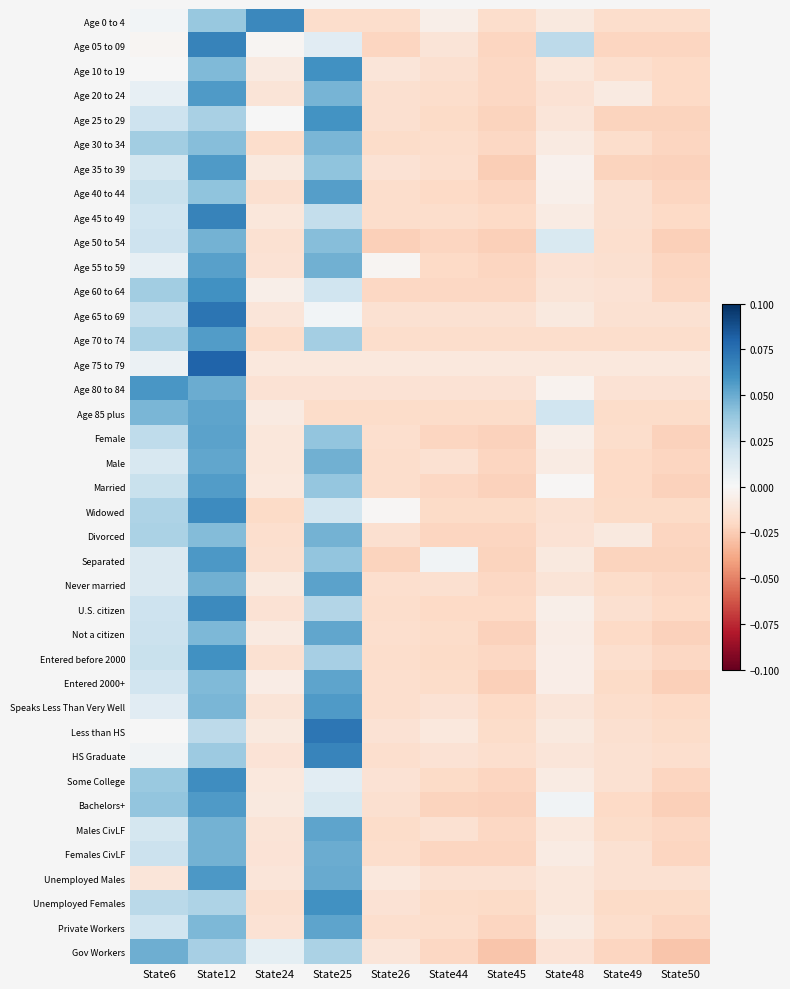

Reading left to right, extract all data points from this chart.

Age 0 to 4: State6=0.0	State12=0.0	State24=0.1	State25=-0.0	State26=-0.0	State44=-0.0	State45=-0.0	State48=-0.0	State49=-0.0	State50=-0.0
Age 05 to 09: State6=-0.0	State12=0.1	State24=-0.0	State25=0.0	State26=-0.0	State44=-0.0	State45=-0.0	State48=0.0	State49=-0.0	State50=-0.0
Age 10 to 19: State6=0.0	State12=0.0	State24=-0.0	State25=0.1	State26=-0.0	State44=-0.0	State45=-0.0	State48=-0.0	State49=-0.0	State50=-0.0
Age 20 to 24: State6=0.0	State12=0.1	State24=-0.0	State25=0.0	State26=-0.0	State44=-0.0	State45=-0.0	State48=-0.0	State49=-0.0	State50=-0.0
Age 25 to 29: State6=0.0	State12=0.0	State24=0.0	State25=0.1	State26=-0.0	State44=-0.0	State45=-0.0	State48=-0.0	State49=-0.0	State50=-0.0
Age 30 to 34: State6=0.0	State12=0.0	State24=-0.0	State25=0.0	State26=-0.0	State44=-0.0	State45=-0.0	State48=-0.0	State49=-0.0	State50=-0.0
Age 35 to 39: State6=0.0	State12=0.1	State24=-0.0	State25=0.0	State26=-0.0	State44=-0.0	State45=-0.0	State48=-0.0	State49=-0.0	State50=-0.0
Age 40 to 44: State6=0.0	State12=0.0	State24=-0.0	State25=0.1	State26=-0.0	State44=-0.0	State45=-0.0	State48=-0.0	State49=-0.0	State50=-0.0
Age 45 to 49: State6=0.0	State12=0.1	State24=-0.0	State25=0.0	State26=-0.0	State44=-0.0	State45=-0.0	State48=-0.0	State49=-0.0	State50=-0.0
Age 50 to 54: State6=0.0	State12=0.0	State24=-0.0	State25=0.0	State26=-0.0	State44=-0.0	State45=-0.0	State48=0.0	State49=-0.0	State50=-0.0
Age 55 to 59: State6=0.0	State12=0.1	State24=-0.0	State25=0.0	State26=-0.0	State44=-0.0	State45=-0.0	State48=-0.0	State49=-0.0	State50=-0.0
Age 60 to 64: State6=0.0	State12=0.1	State24=-0.0	State25=0.0	State26=-0.0	State44=-0.0	State45=-0.0	State48=-0.0	State49=-0.0	State50=-0.0
Age 65 to 69: State6=0.0	State12=0.1	State24=-0.0	State25=0.0	State26=-0.0	State44=-0.0	State45=-0.0	State48=-0.0	State49=-0.0	State50=-0.0
Age 70 to 74: State6=0.0	State12=0.1	State24=-0.0	State25=0.0	State26=-0.0	State44=-0.0	State45=-0.0	State48=-0.0	State49=-0.0	State50=-0.0
Age 75 to 79: State6=0.0	State12=0.1	State24=-0.0	State25=-0.0	State26=-0.0	State44=-0.0	State45=-0.0	State48=-0.0	State49=-0.0	State50=-0.0
Age 80 to 84: State6=0.1	State12=0.0	State24=-0.0	State25=-0.0	State26=-0.0	State44=-0.0	State45=-0.0	State48=-0.0	State49=-0.0	State50=-0.0
Age 85 plus: State6=0.0	State12=0.1	State24=-0.0	State25=-0.0	State26=-0.0	State44=-0.0	State45=-0.0	State48=0.0	State49=-0.0	State50=-0.0
Female: State6=0.0	State12=0.1	State24=-0.0	State25=0.0	State26=-0.0	State44=-0.0	State45=-0.0	State48=-0.0	State49=-0.0	State50=-0.0
Male: State6=0.0	State12=0.1	State24=-0.0	State25=0.0	State26=-0.0	State44=-0.0	State45=-0.0	State48=-0.0	State49=-0.0	State50=-0.0
Married: State6=0.0	State12=0.1	State24=-0.0	State25=0.0	State26=-0.0	State44=-0.0	State45=-0.0	State48=-0.0	State49=-0.0	State50=-0.0
Widowed: State6=0.0	State12=0.1	State24=-0.0	State25=0.0	State26=-0.0	State44=-0.0	State45=-0.0	State48=-0.0	State49=-0.0	State50=-0.0
Divorced: State6=0.0	State12=0.0	State24=-0.0	State25=0.0	State26=-0.0	State44=-0.0	State45=-0.0	State48=-0.0	State49=-0.0	State50=-0.0
Separated: State6=0.0	State12=0.1	State24=-0.0	State25=0.0	State26=-0.0	State44=0.0	State45=-0.0	State48=-0.0	State49=-0.0	State50=-0.0
Never married: State6=0.0	State12=0.0	State24=-0.0	State25=0.1	State26=-0.0	State44=-0.0	State45=-0.0	State48=-0.0	State49=-0.0	State50=-0.0
U.S. citizen: State6=0.0	State12=0.1	State24=-0.0	State25=0.0	State26=-0.0	State44=-0.0	State45=-0.0	State48=-0.0	State49=-0.0	State50=-0.0
Not a citizen: State6=0.0	State12=0.0	State24=-0.0	State25=0.1	State26=-0.0	State44=-0.0	State45=-0.0	State48=-0.0	State49=-0.0	State50=-0.0
Entered before 2000: State6=0.0	State12=0.1	State24=-0.0	State25=0.0	State26=-0.0	State44=-0.0	State45=-0.0	State48=-0.0	State49=-0.0	State50=-0.0
Entered 2000+: State6=0.0	State12=0.0	State24=-0.0	State25=0.1	State26=-0.0	State44=-0.0	State45=-0.0	State48=-0.0	State49=-0.0	State50=-0.0
Speaks Less Than Very Well: State6=0.0	State12=0.0	State24=-0.0	State25=0.1	State26=-0.0	State44=-0.0	State45=-0.0	State48=-0.0	State49=-0.0	State50=-0.0
Less than HS: State6=0.0	State12=0.0	State24=-0.0	State25=0.1	State26=-0.0	State44=-0.0	State45=-0.0	State48=-0.0	State49=-0.0	State50=-0.0
HS Graduate: State6=0.0	State12=0.0	State24=-0.0	State25=0.1	State26=-0.0	State44=-0.0	State45=-0.0	State48=-0.0	State49=-0.0	State50=-0.0
Some College: State6=0.0	State12=0.1	State24=-0.0	State25=0.0	State26=-0.0	State44=-0.0	State45=-0.0	State48=-0.0	State49=-0.0	State50=-0.0
Bachelors+: State6=0.0	State12=0.1	State24=-0.0	State25=0.0	State26=-0.0	State44=-0.0	State45=-0.0	State48=0.0	State49=-0.0	State50=-0.0
Males CivLF: State6=0.0	State12=0.0	State24=-0.0	State25=0.1	State26=-0.0	State44=-0.0	State45=-0.0	State48=-0.0	State49=-0.0	State50=-0.0
Females CivLF: State6=0.0	State12=0.0	State24=-0.0	State25=0.0	State26=-0.0	State44=-0.0	State45=-0.0	State48=-0.0	State49=-0.0	State50=-0.0
Unemployed Males: State6=-0.0	State12=0.1	State24=-0.0	State25=0.1	State26=-0.0	State44=-0.0	State45=-0.0	State48=-0.0	State49=-0.0	State50=-0.0
Unemployed Females: State6=0.0	State12=0.0	State24=-0.0	State25=0.1	State26=-0.0	State44=-0.0	State45=-0.0	State48=-0.0	State49=-0.0	State50=-0.0
Private Workers: State6=0.0	State12=0.0	State24=-0.0	State25=0.1	State26=-0.0	State44=-0.0	State45=-0.0	State48=-0.0	State49=-0.0	State50=-0.0
Gov Workers: State6=0.0	State12=0.0	State24=0.0	State25=0.0	State26=-0.0	State44=-0.0	State45=-0.0	State48=-0.0	State49=-0.0	State50=-0.0